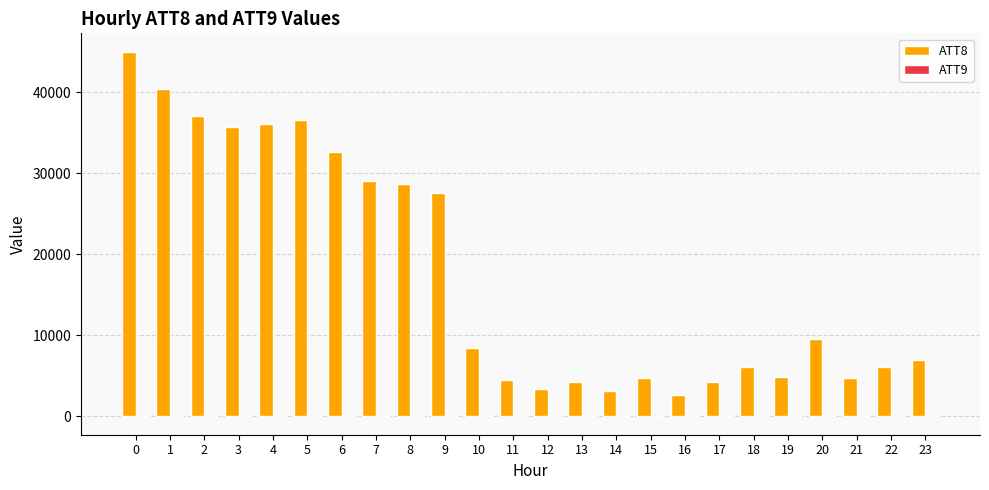

What is the greatest value displayed?

45000.0